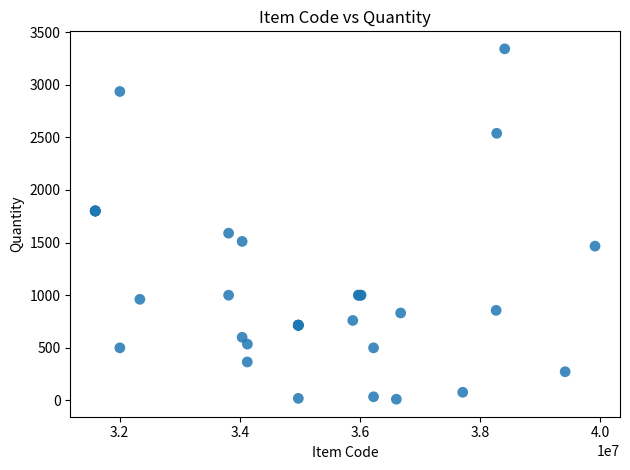

What Y value in the scatter plot is closest to 1676?

1589